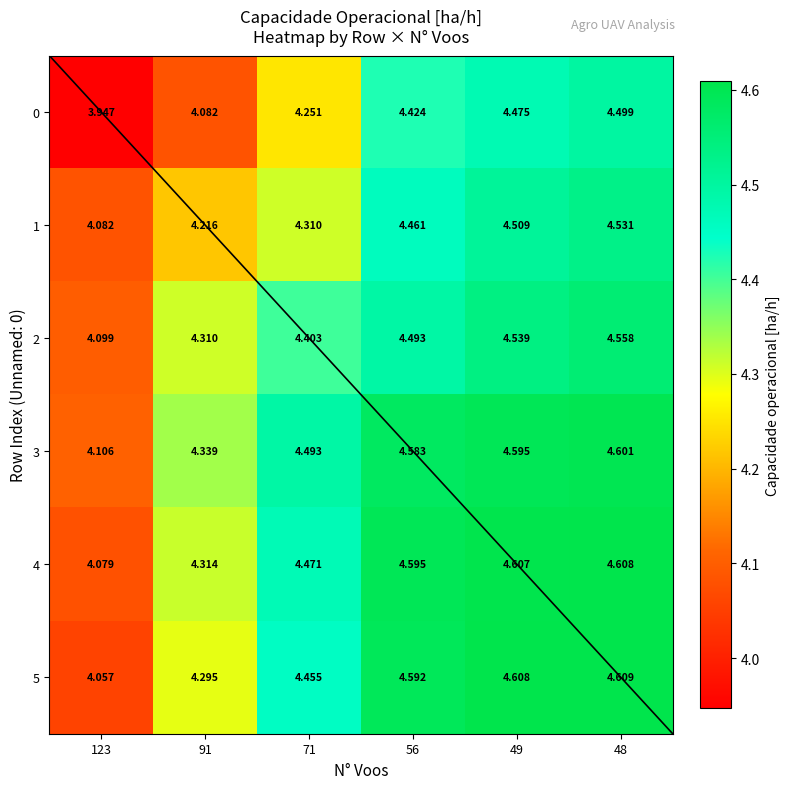

At which category is the sum across all series the highest?

48